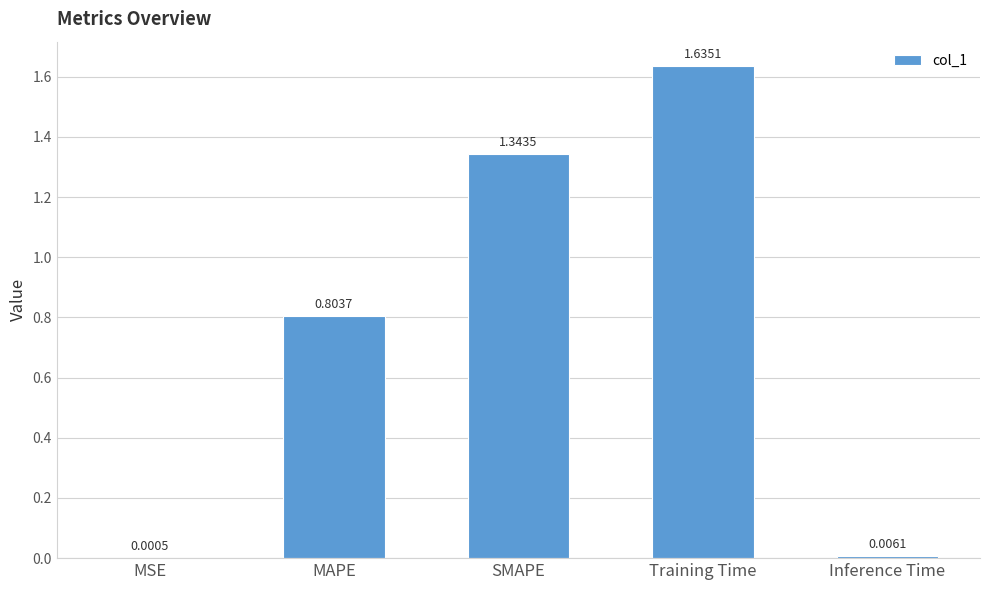

Which category has the highest value across all series?

Training Time